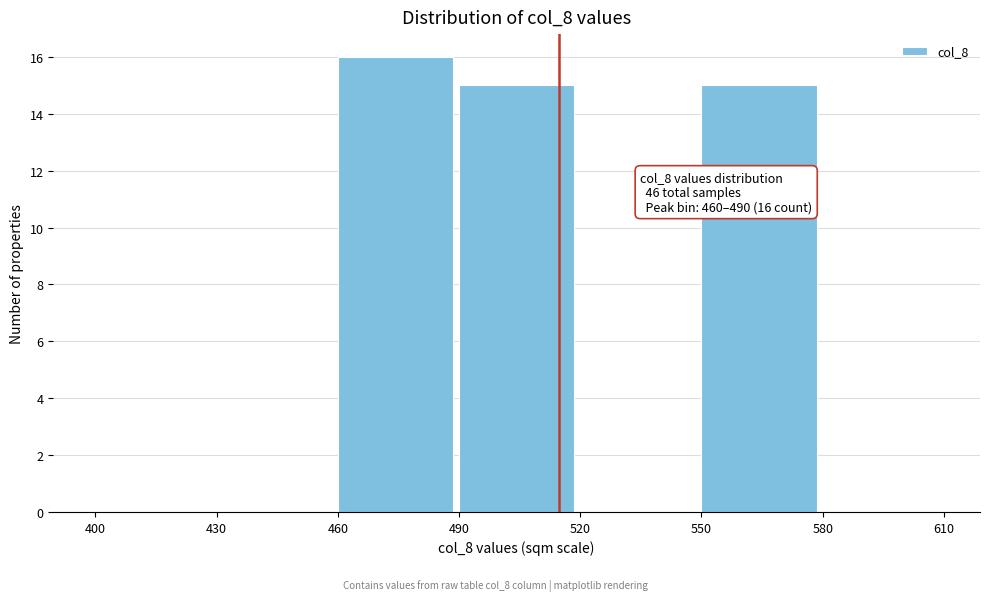

Which range on the x-axis has the tallest bar?

460 to 490